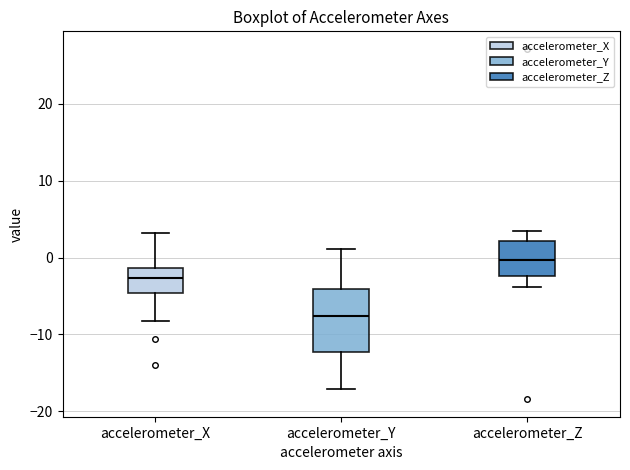

Which box has the highest median line?

accelerometer_Z